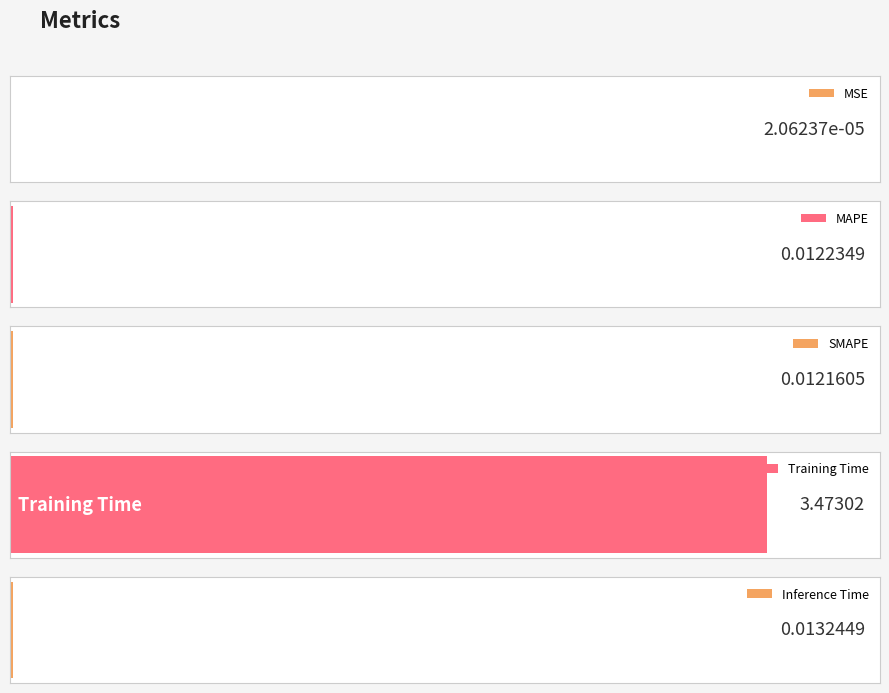

What is the label of the 5th bar from the left?

Inference Time